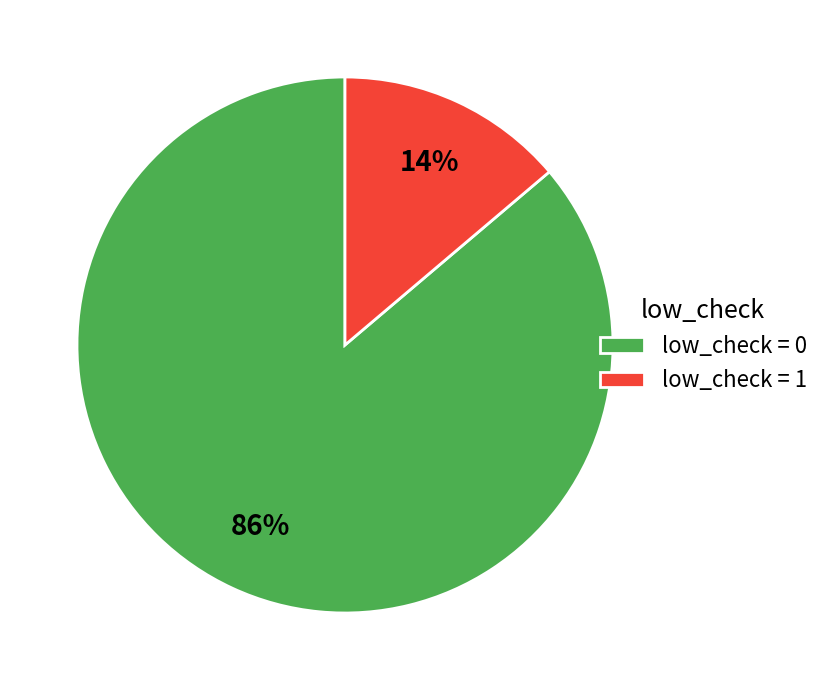

Count the number of slices in the pie.

2